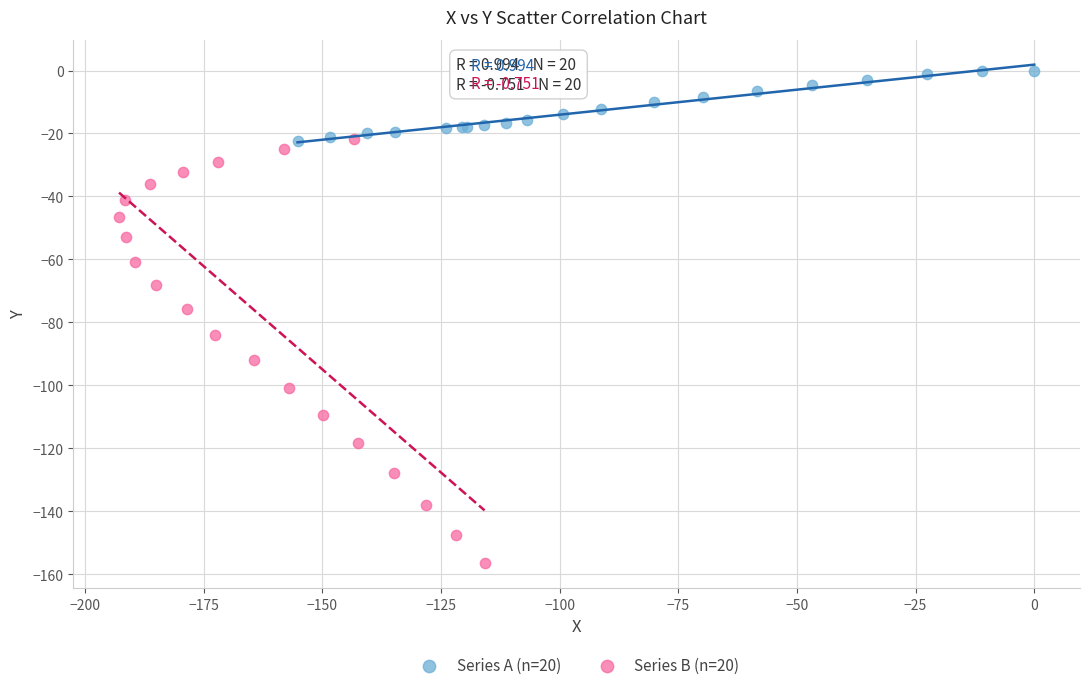

Which series reaches the minimum Y coordinate?

Series B (n=20)